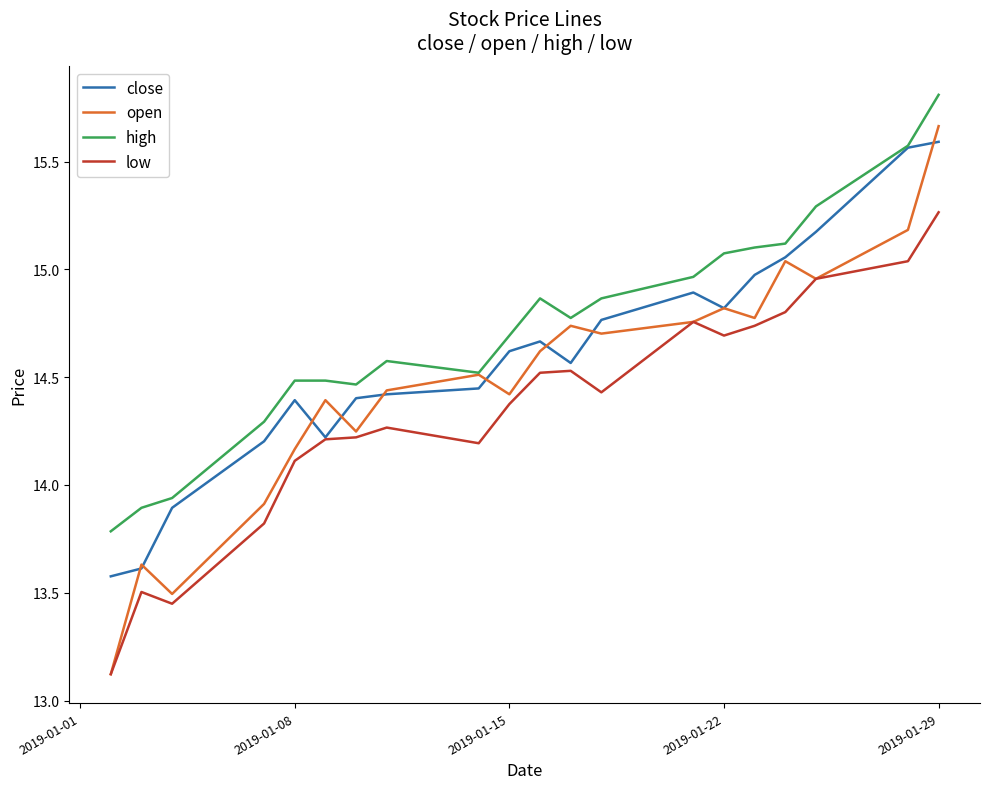

True or false: high and low intersect in this chart.

False